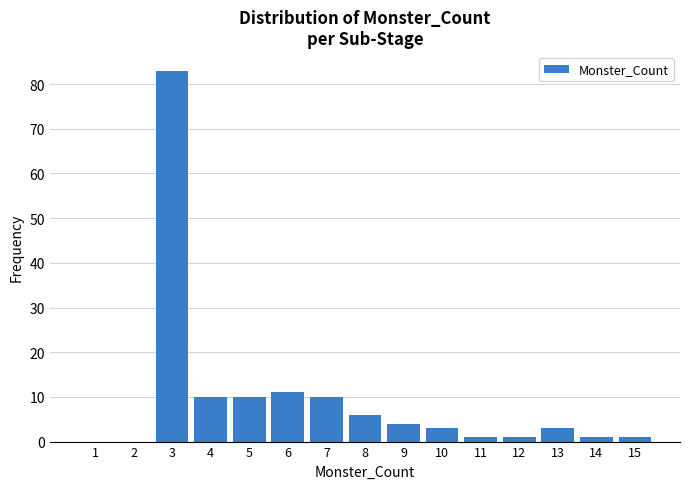

Reading left to right, extract all data points from this chart.

1=0	2=0	3=83	4=10	5=10	6=11	7=10	8=6	9=4	10=3	11=1	12=1	13=3	14=1	15=1